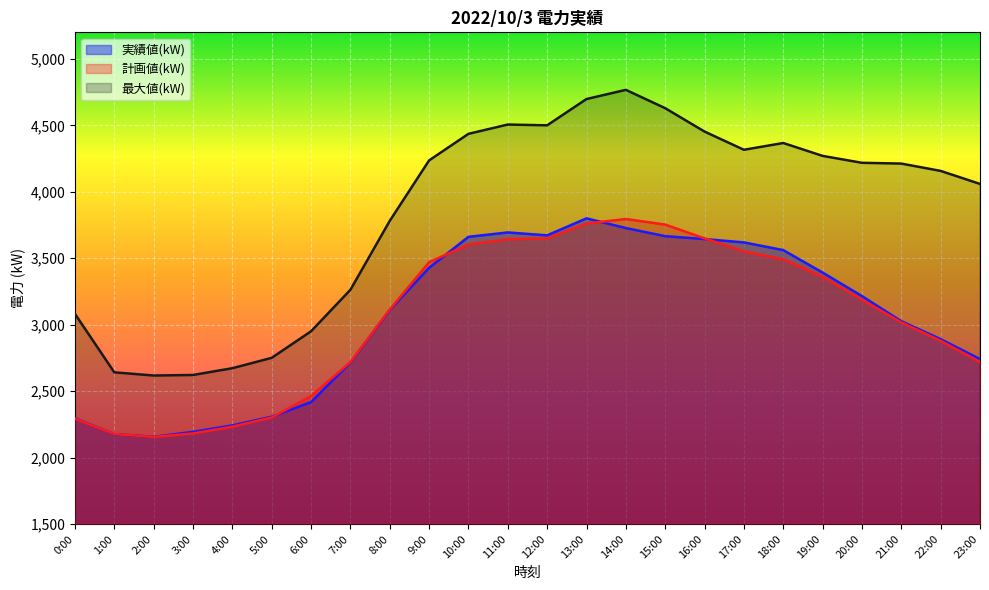

True or false: 最大値(kW) and 計画値(kW) intersect in this chart.

False